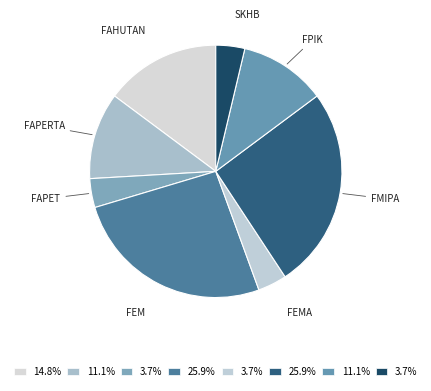

Is there any slice that represents more than half of the pie?

No